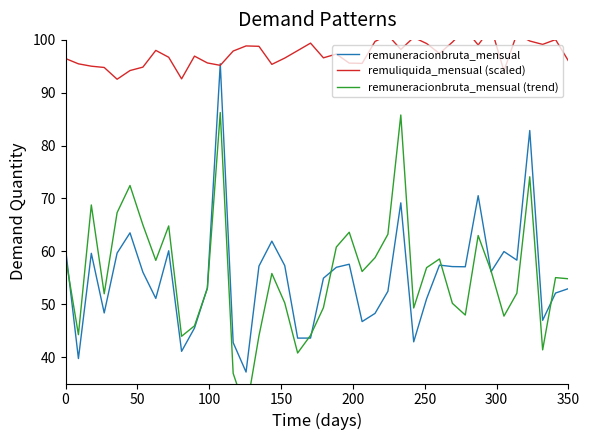

Is this an area chart (filled region under the line)?

No